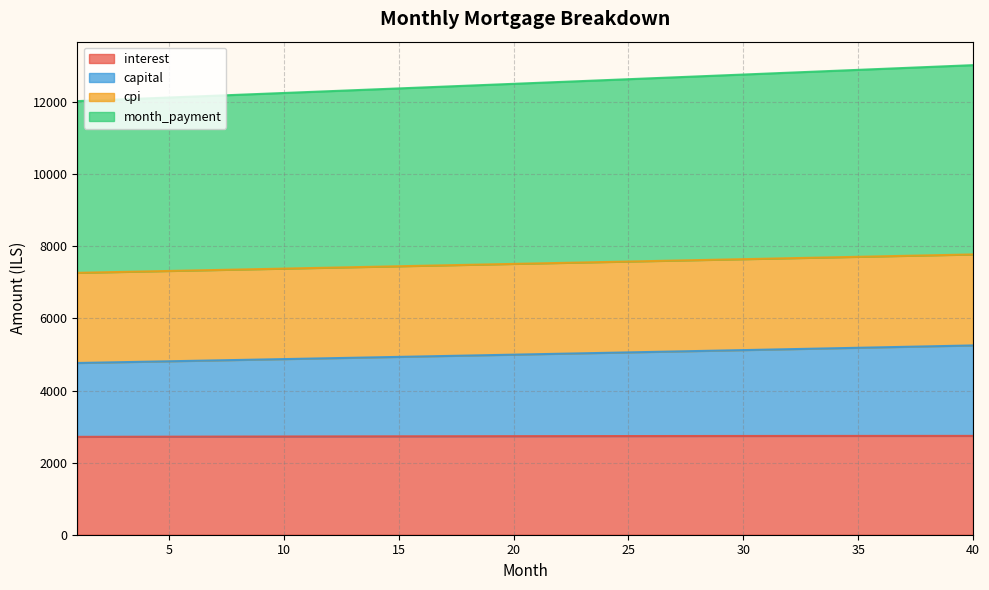

Which has a higher value, 8 or 29?

29